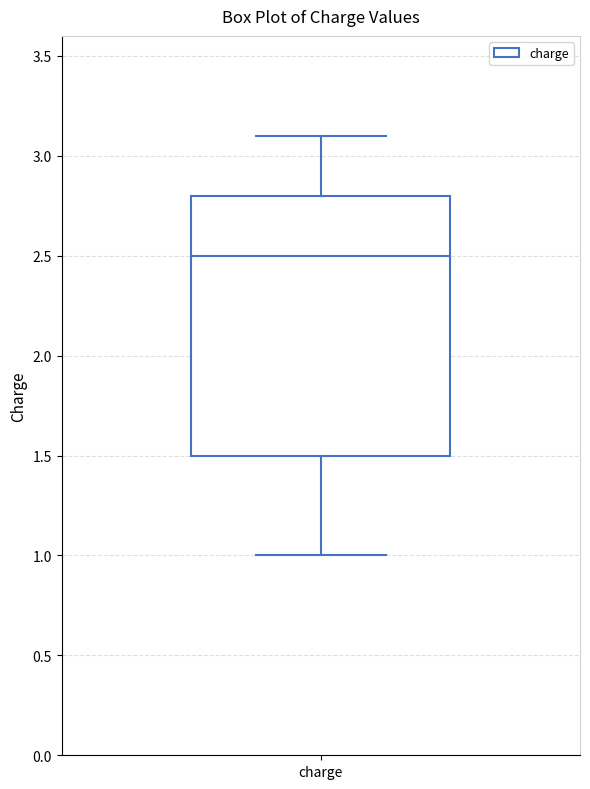

Transcribe this box plot: give where the median line is, the range the box spans, and where the two whiskers end, as read against the y-axis. The values are not printed on the chart, so give them approximately, as read against the axis.

median 2.5, box 1.5 to 2.8, whiskers 1.0 to 3.1